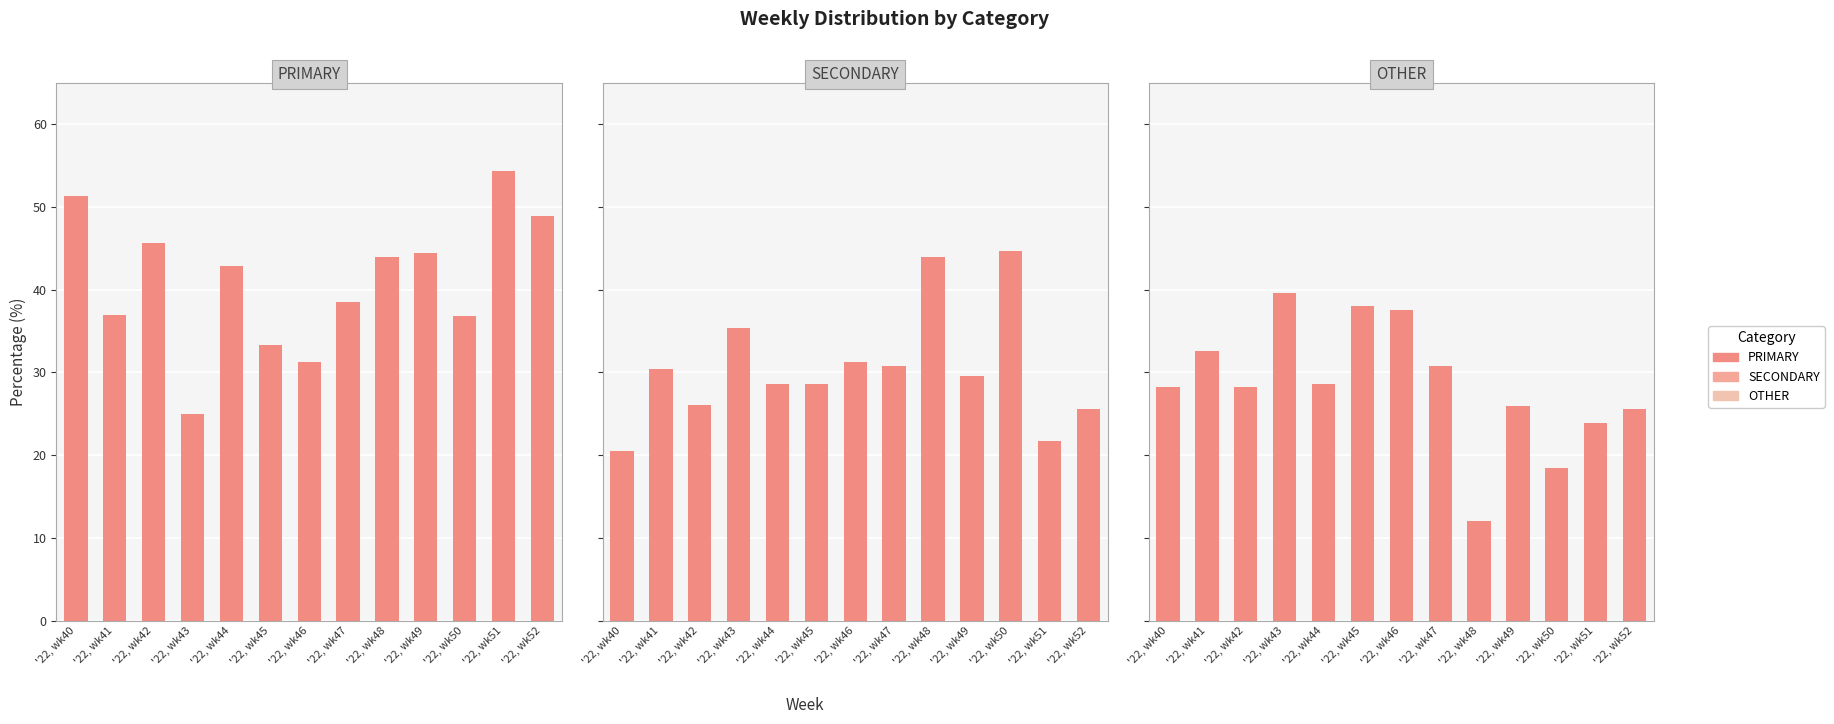

Which series has the largest total across all categories?

PRIMARY